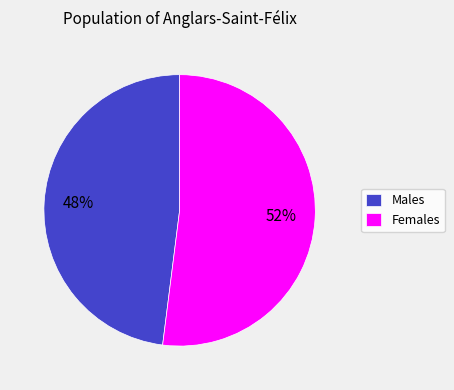

Which has a higher value, Males or Females?

Females